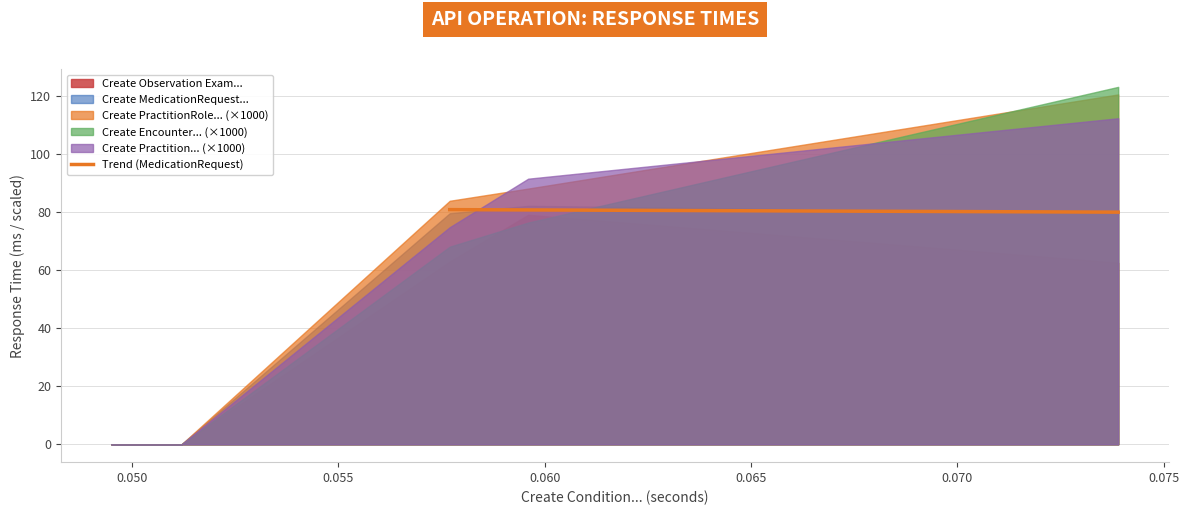

What is the lowest value of the Trend (MedicationRequest) series?

79.9